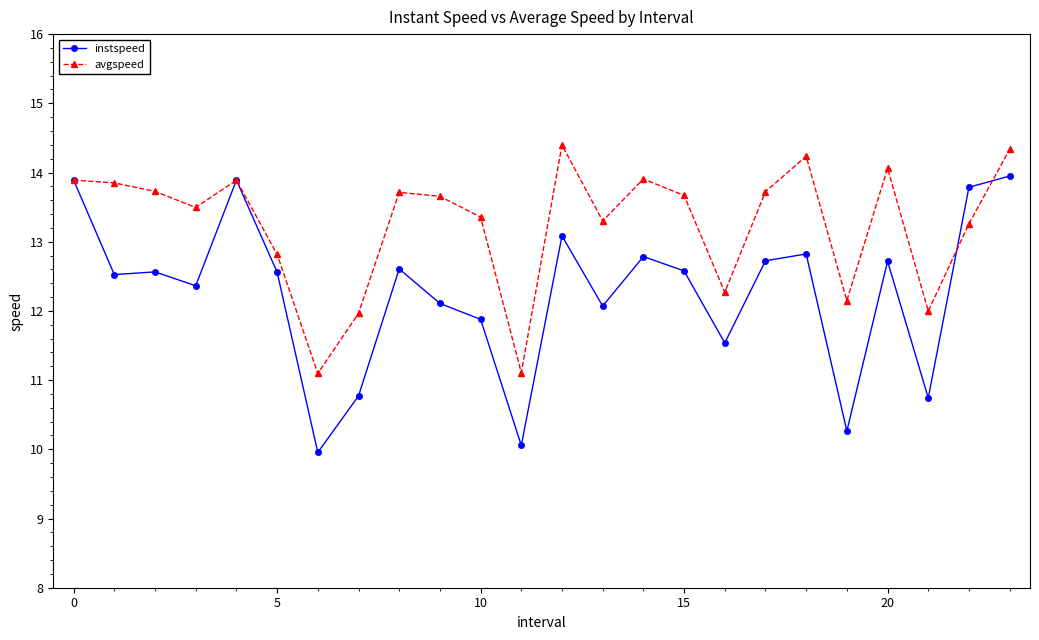

Rank the series by their average value, from lowest to highest.

instspeed, avgspeed